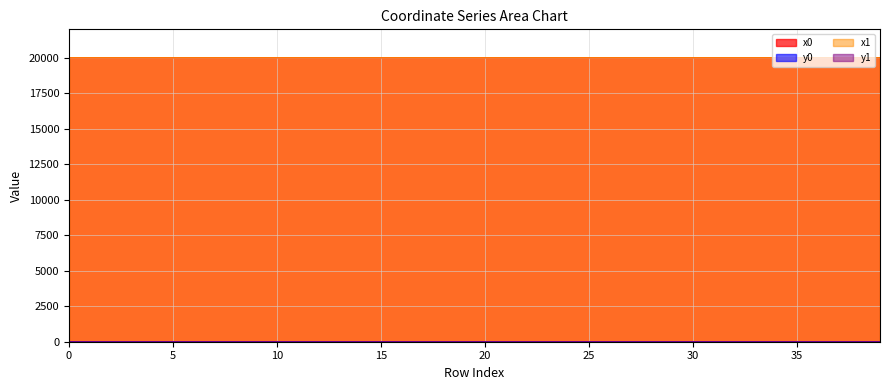

What is the value of the y0 point at the 13th from the left?

0.8